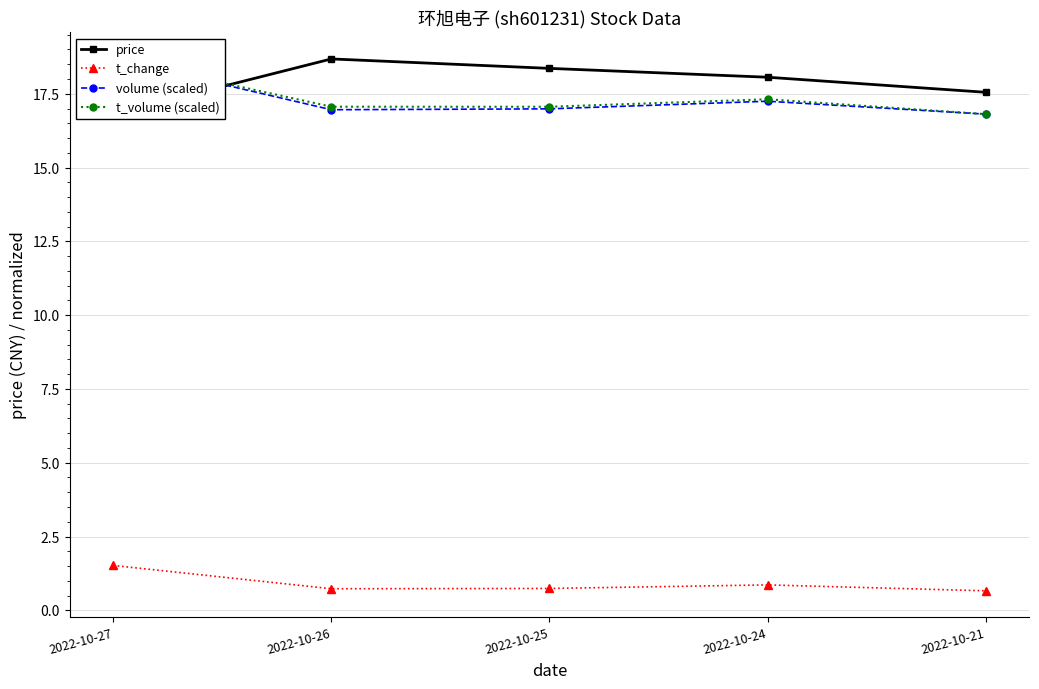

What are all the series names shown in the legend?

price, t_change, volume (scaled), t_volume (scaled)